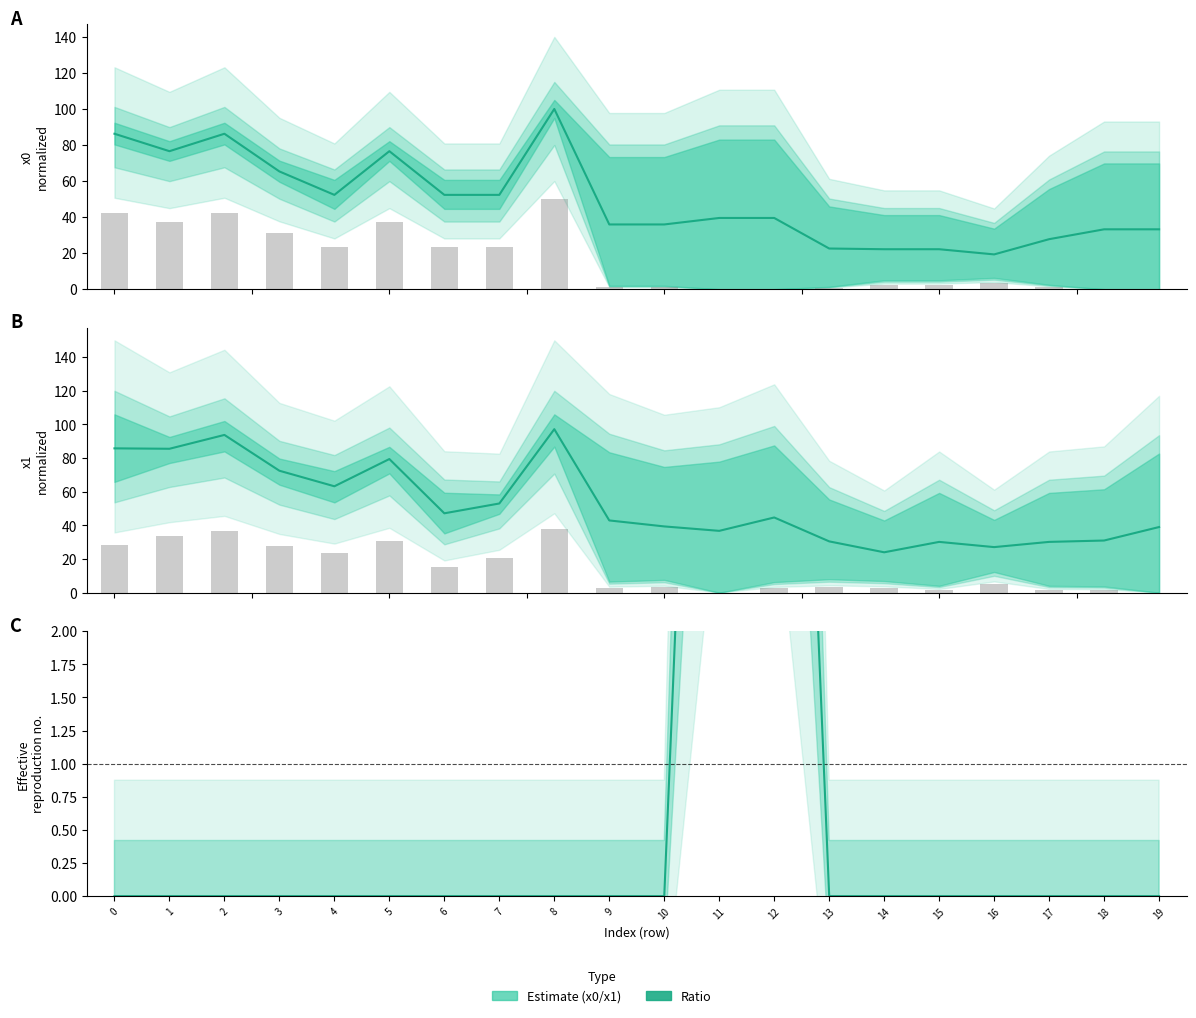

Which series has the largest range (max minus min)?

x0 estimate